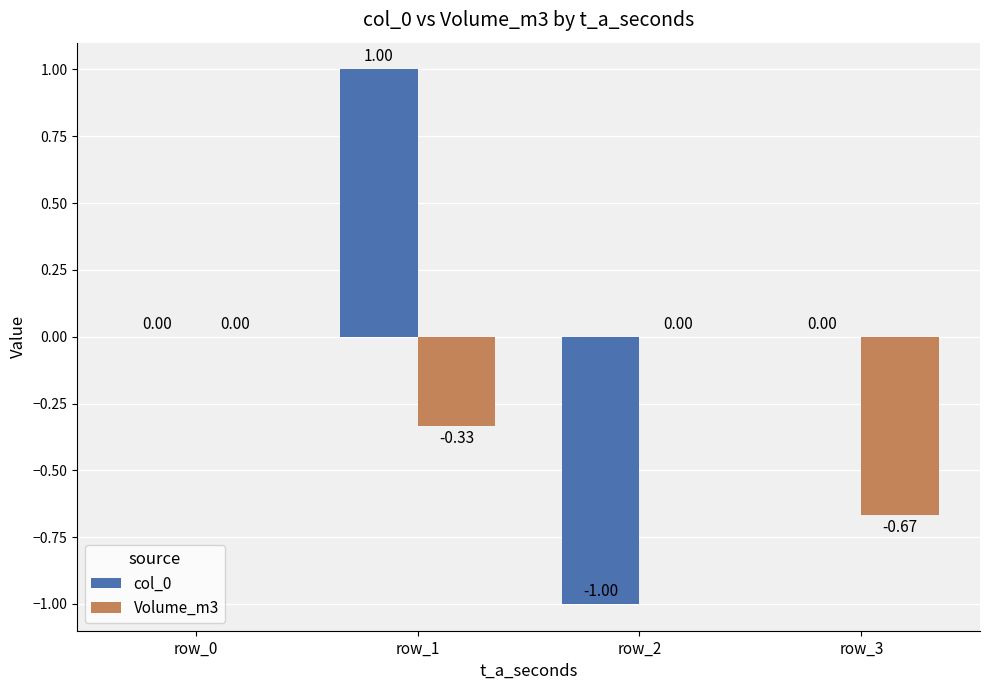

Between row_1 and row_2, which series saw the biggest shift?

col_0